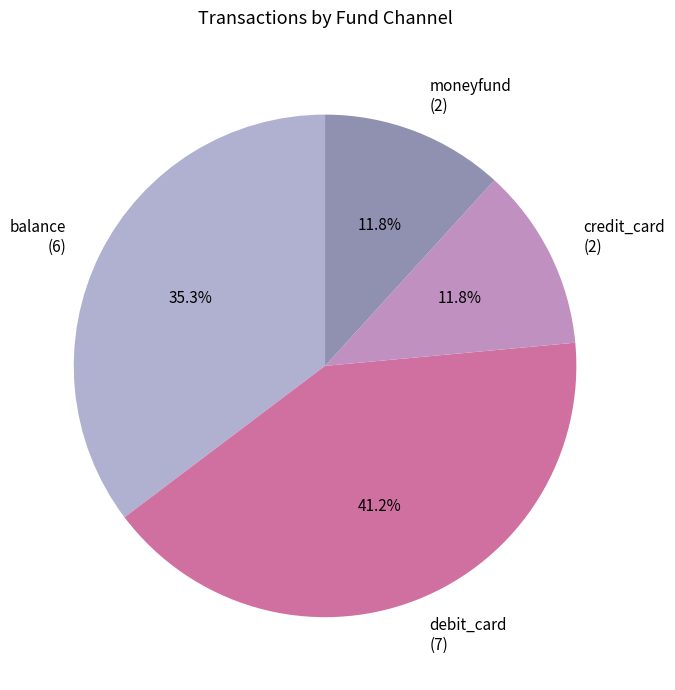

What percentage is the moneyfund slice, to the nearest percent?

12%